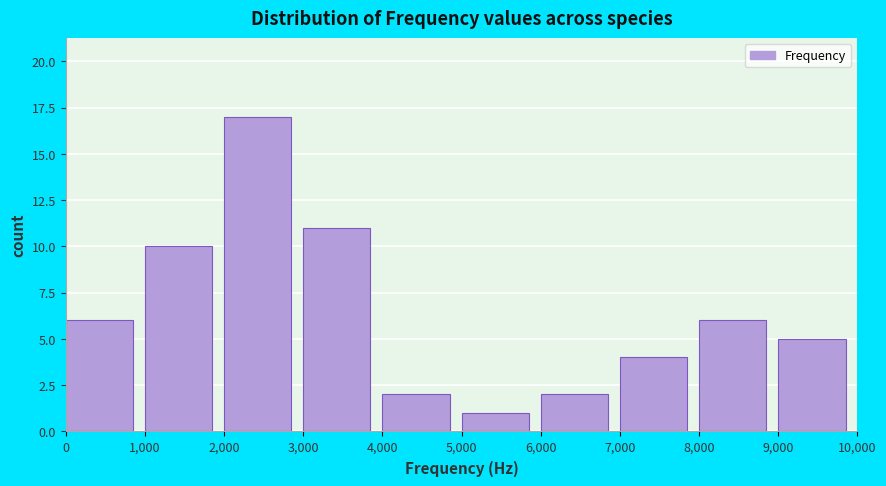

How tall is the bar that spans 6,000 to 7,000 on the x-axis? The values are not printed on the chart, so give them approximately, as read against the axis.

2